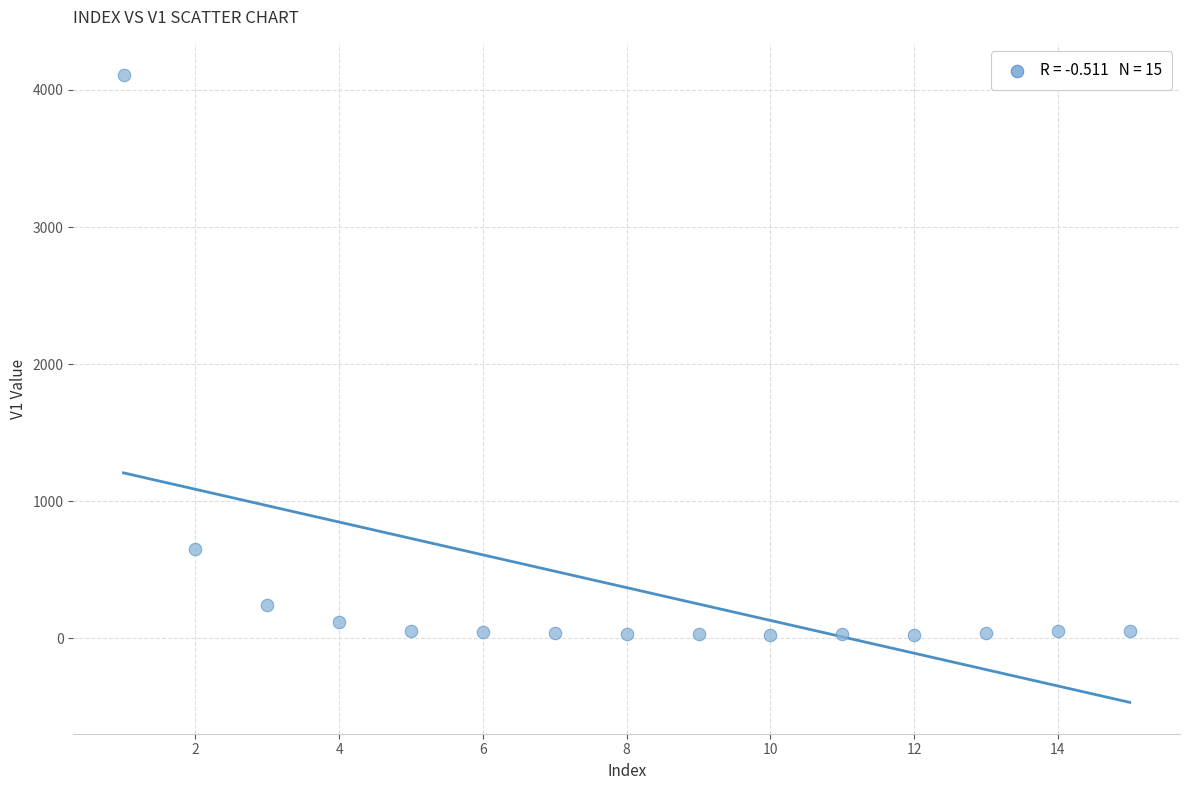

What is the range of X values (max minus min)?

14